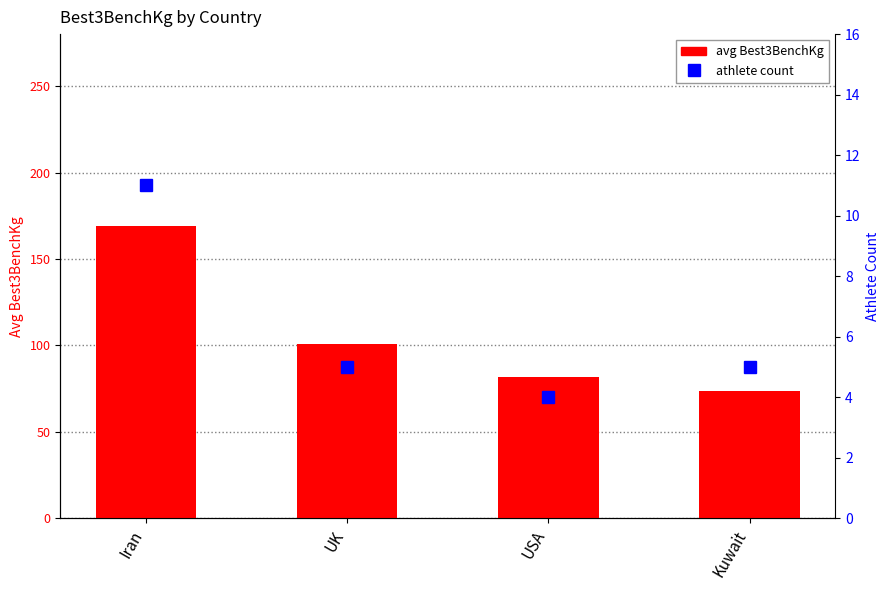

What are all the series names shown in the legend?

avg Best3BenchKg, athlete count